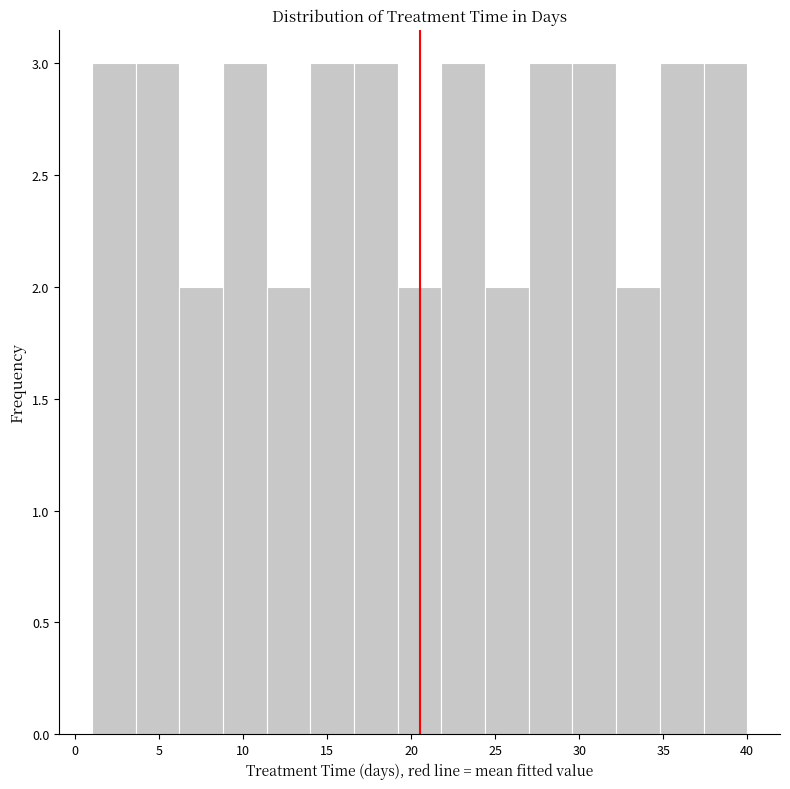

Reading left to right, transcribe this chart: for each bar, give the range it covers on the x-axis and its height. Neither the bar edges nor the heights are printed on the chart, so give them approximately, as read against the axes.

1.0 to 3.6: 3
3.6 to 6.2: 3
6.2 to 8.8: 2
8.8 to 11.4: 3
11.4 to 14.0: 2
14.0 to 16.6: 3
16.6 to 19.2: 3
19.2 to 21.8: 2
21.8 to 24.4: 3
24.4 to 27.0: 2
27.0 to 29.6: 3
29.6 to 32.2: 3
32.2 to 34.8: 2
34.8 to 37.4: 3
37.4 to 40.0: 3